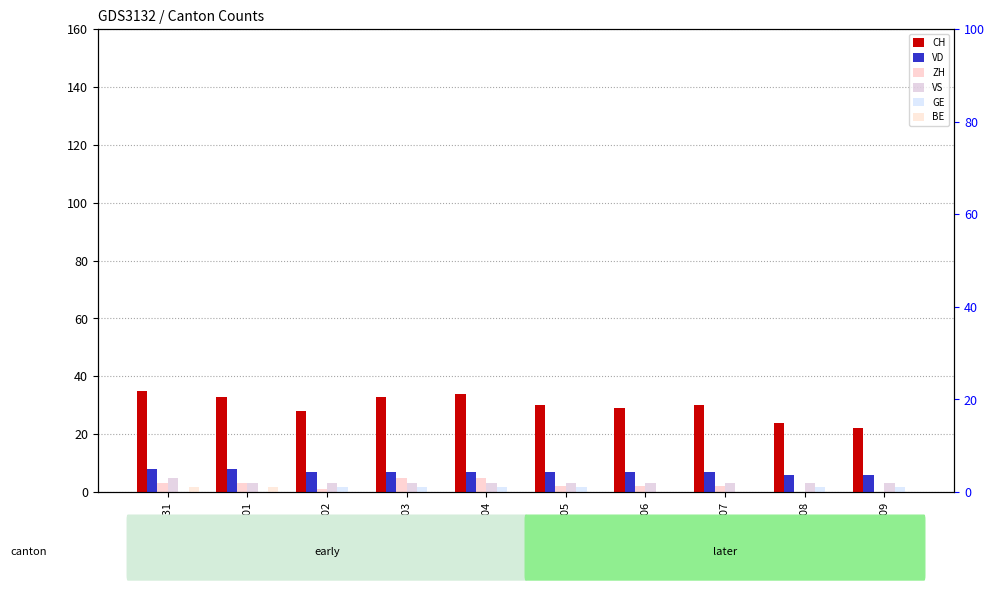

What is the spread (max minus min) of values at 2020-06-08?

24